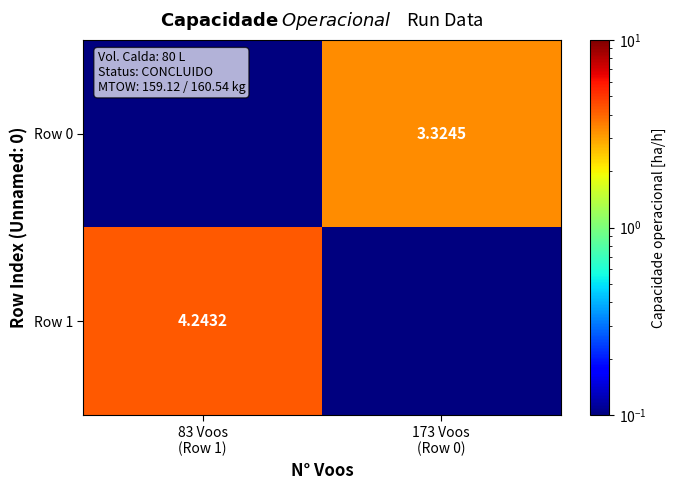

What is the difference between the Row 1 values at 173 Voos (Row 0) and 83 Voos (Row 1)?

4.2